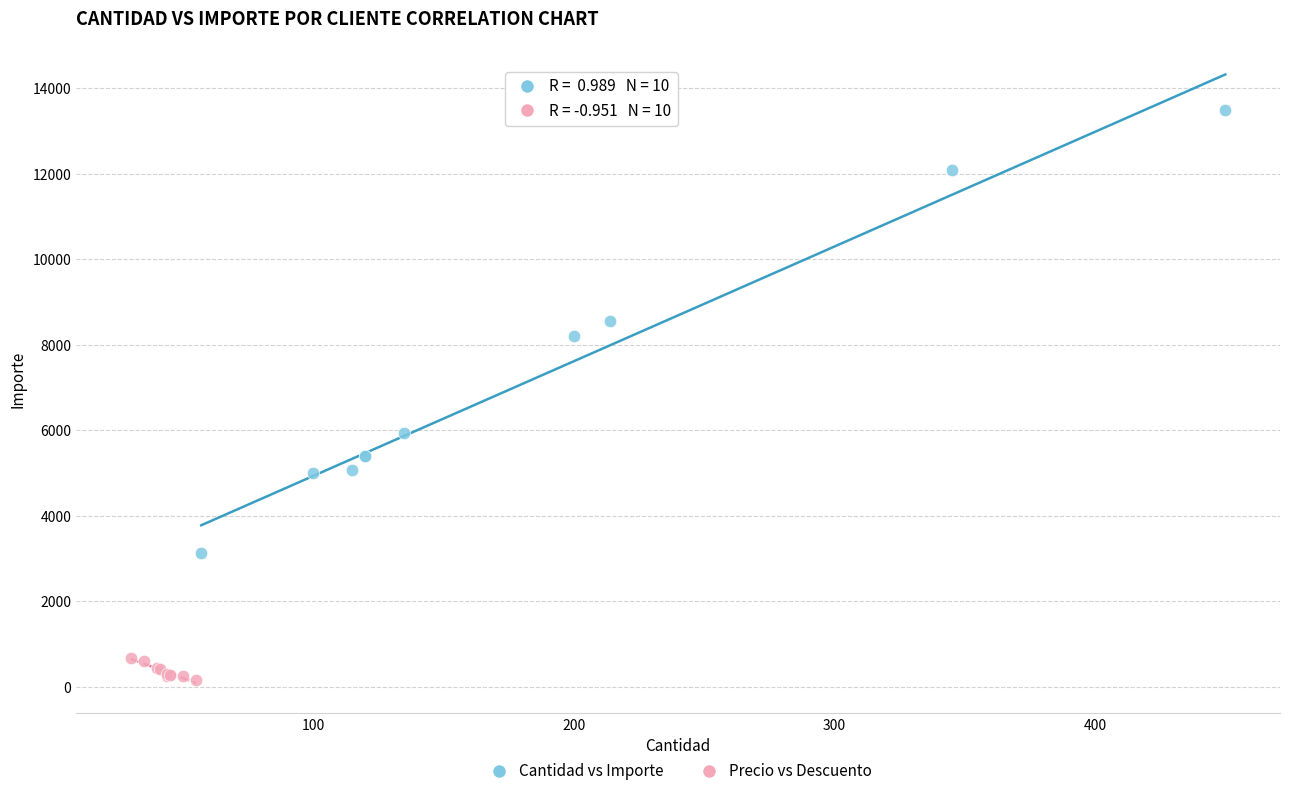

Which series contains the lowest Y value?

Precio vs Descuento